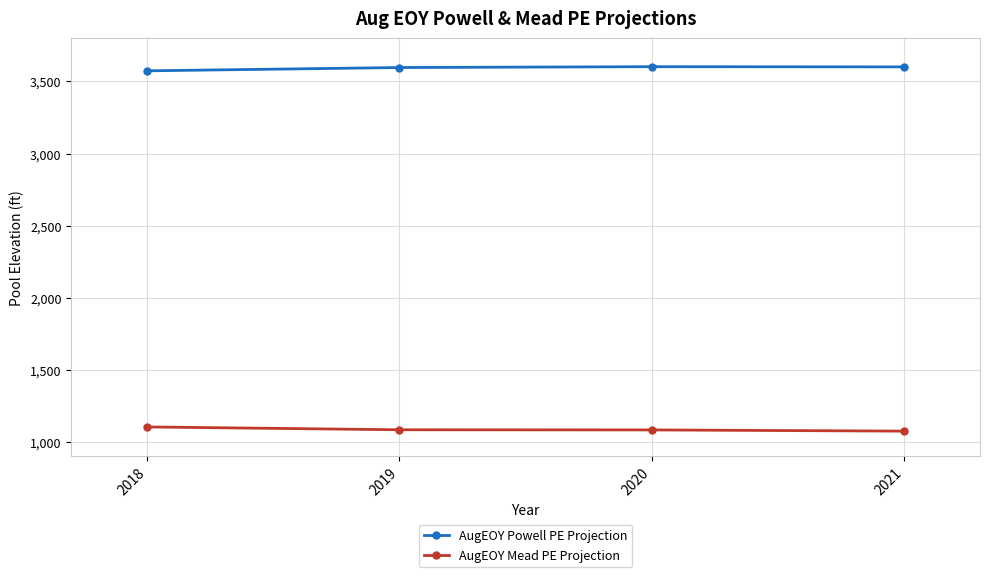

At how many categories does at least one series exceed 2146?

4